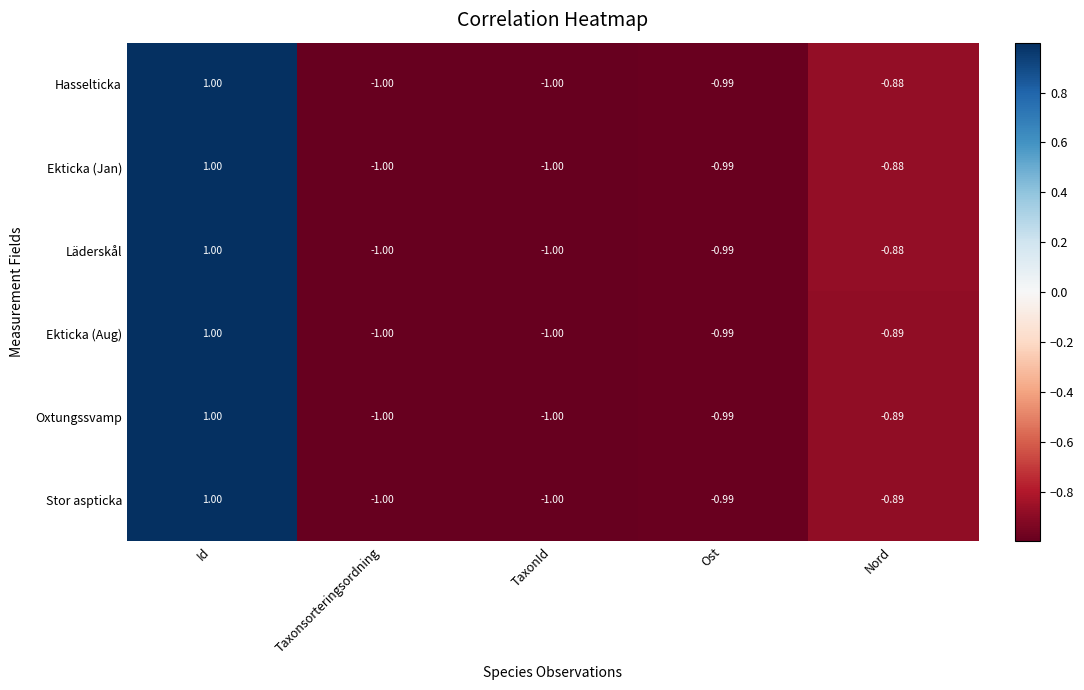

Which category has the highest value in the Stor aspticka series?

Id